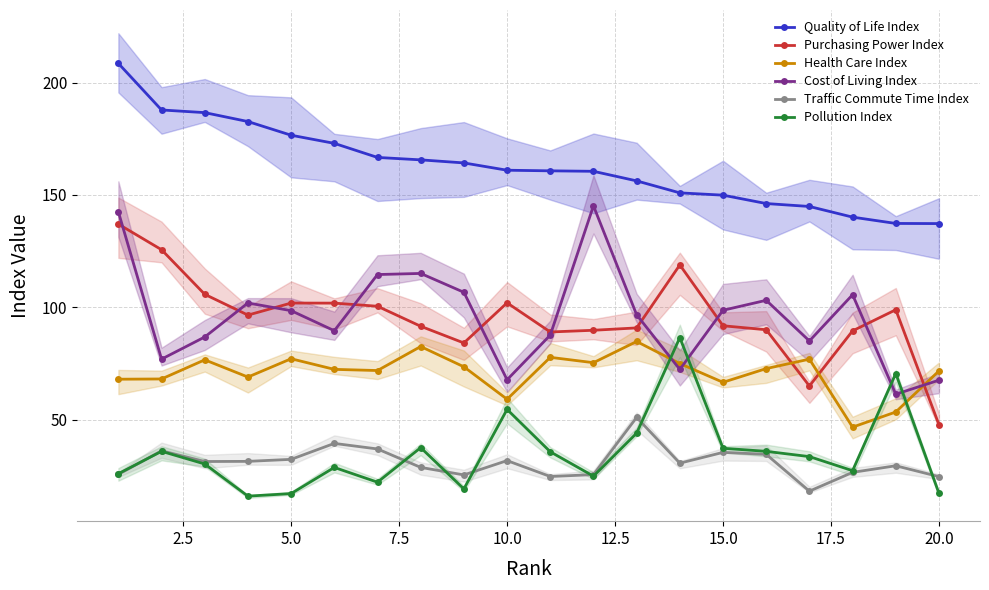

True or false: Pollution Index and Cost of Living Index intersect in this chart.

True